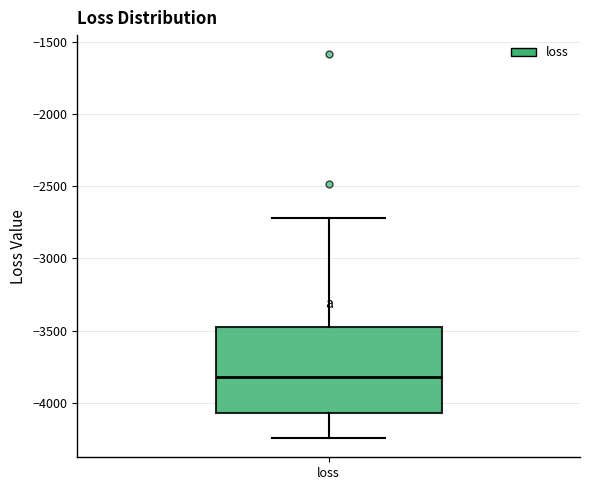

Transcribe this box plot: give where the median line is, the range the box spans, and where the two whiskers end, as read against the y-axis. The values are not printed on the chart, so give them approximately, as read against the axis.

median -3800, box -4050 to -3450, whiskers -4250 to -2700